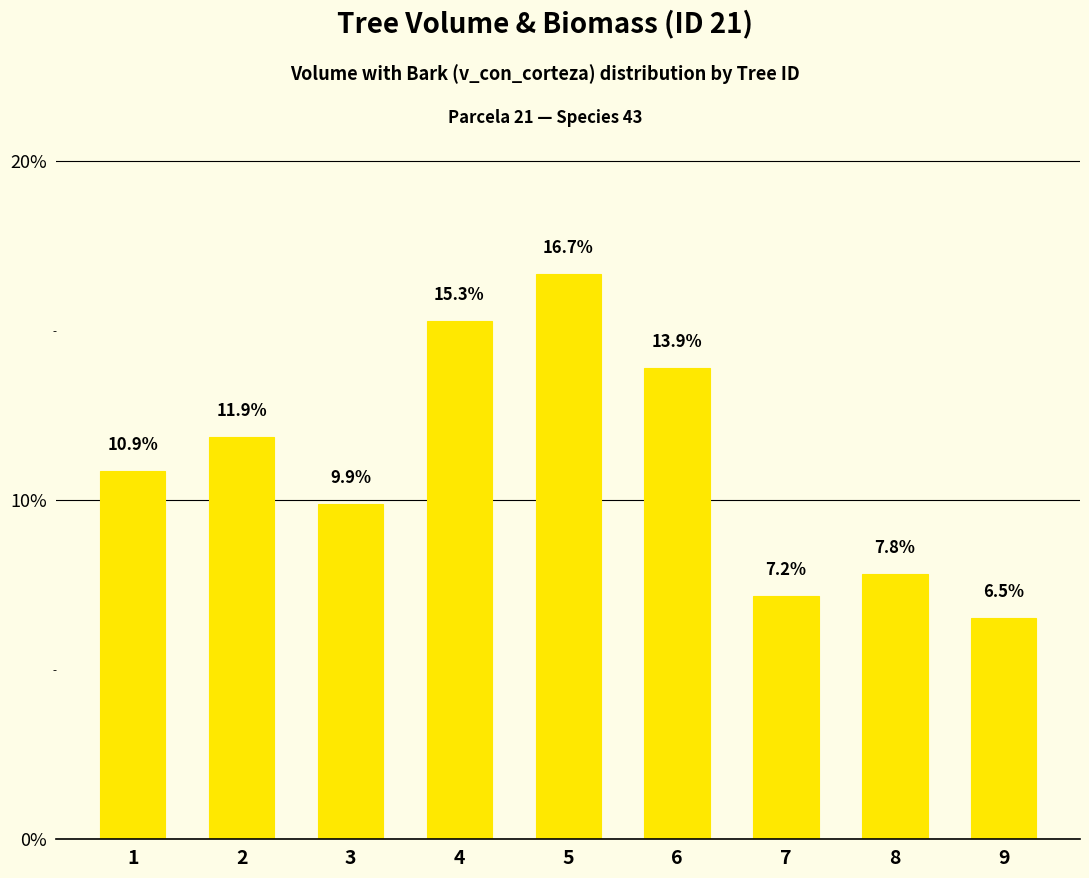

List the labels in order of value, smallest first.

9, 7, 8, 3, 1, 2, 6, 4, 5